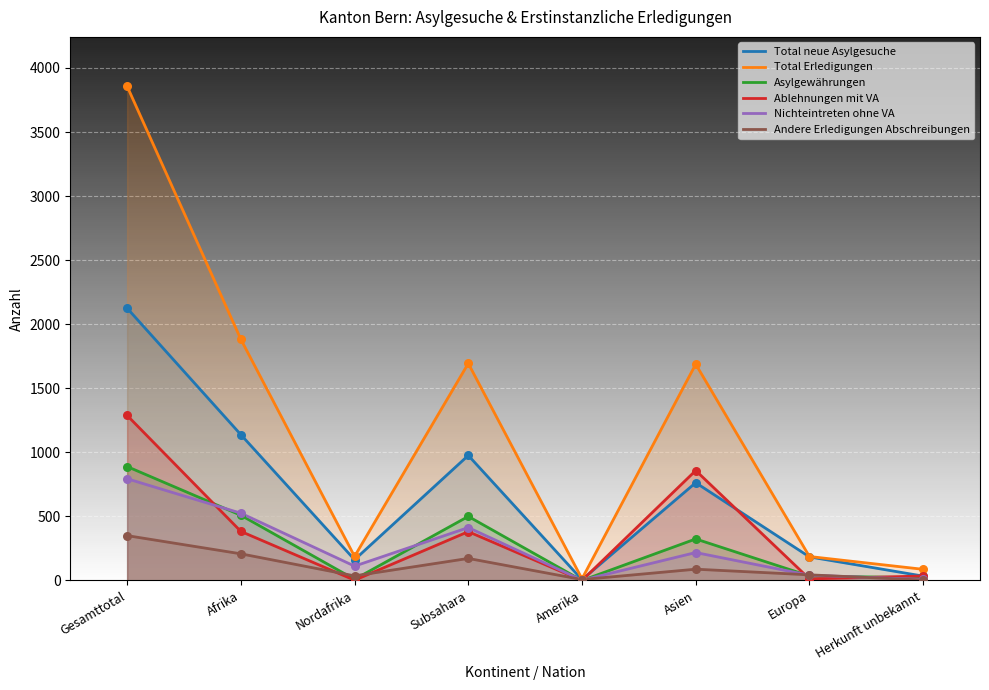

What are all the series names shown in the legend?

Total neue Asylgesuche, Total Erledigungen, Asylgewährungen, Ablehnungen mit VA, Nichteintreten ohne VA, Andere Erledigungen Abschreibungen